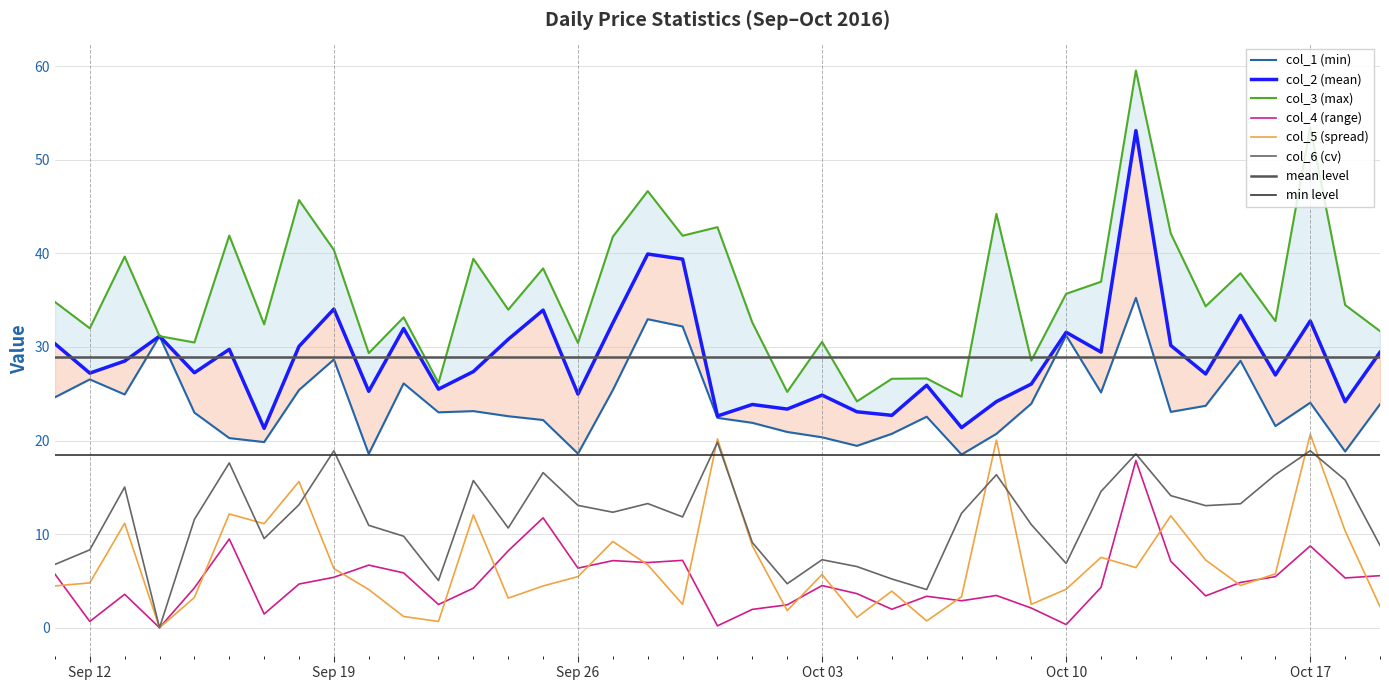

True or false: col_6 (cv) has a value of 18.9 at Sep 19.

True